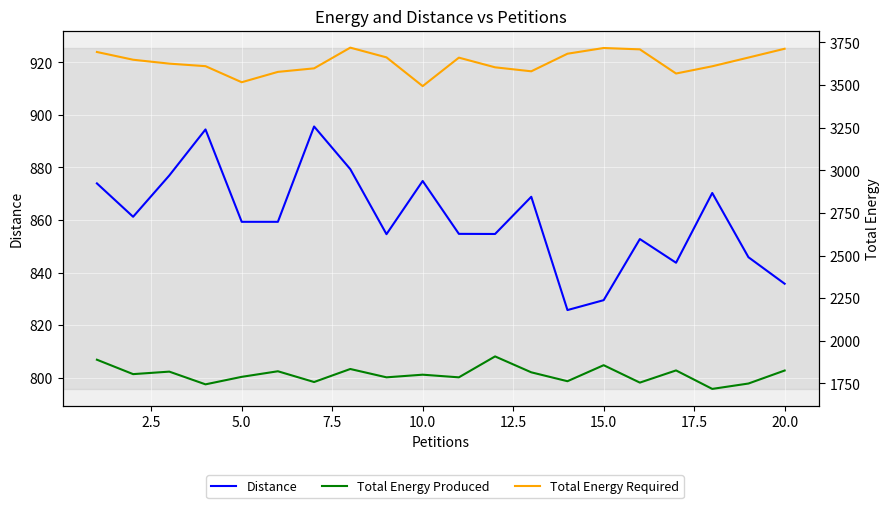

How many series are shown in this chart?

3